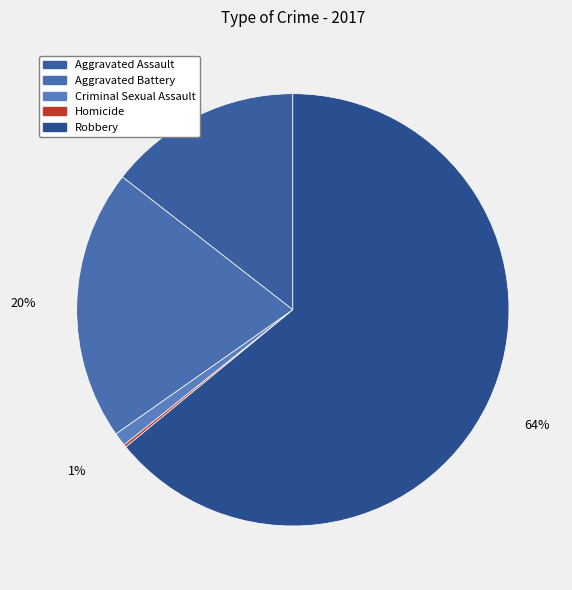

Which slice is the largest?

Robbery